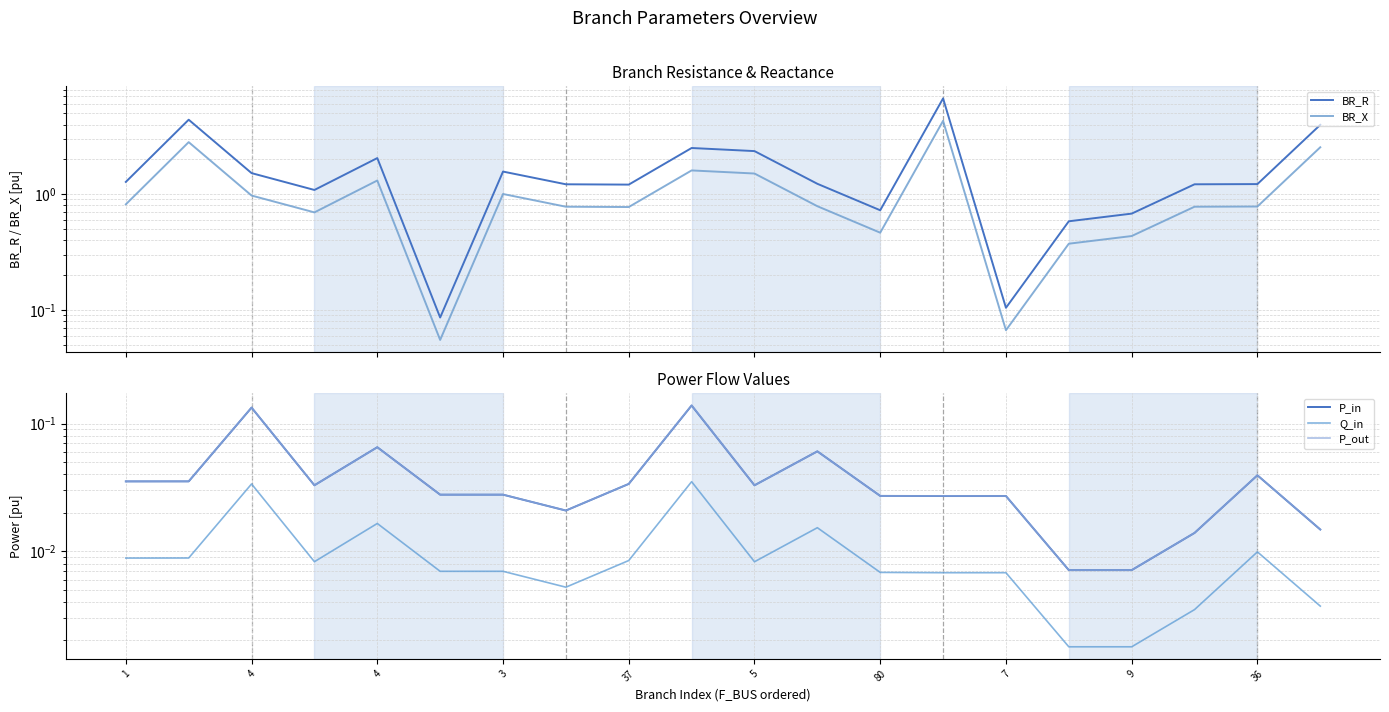

Which label corresponds to the largest value in the chart?

13